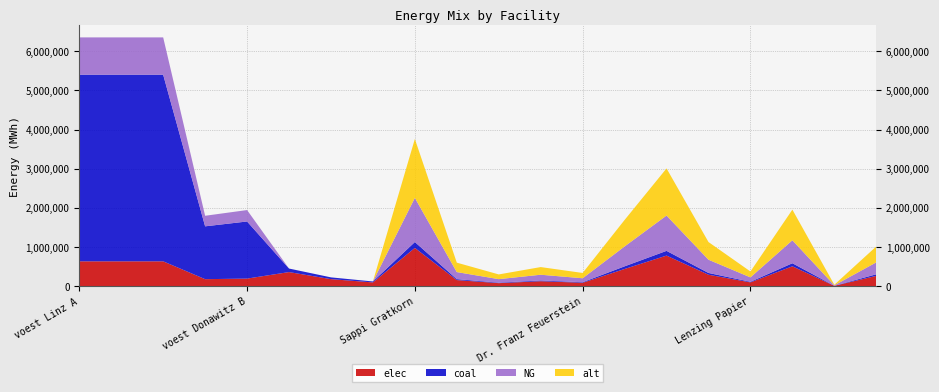

Reading left to right, transcribe all the data shown in this chart.

elec: 635096.3	635096.3	635096.3	179813.1	194392.6	360800.0	180400.0	96800.0	977166.7	156346.7	78173.3	127031.7	87945.0	439725.0	781733.3	293150.0	97716.7	508126.7	9771.7	263835.0
coal: 4763222.2	4763222.2	4763222.2	1348598.6	1457944.4	90200.0	45100.0	24200.0	150333.3	24053.3	12026.7	19543.3	13530.0	67650.0	120266.7	45100.0	15033.3	78173.3	1503.3	40590.0
NG: 952644.4	952644.4	952644.4	269719.7	291588.9	0.0	0.0	0.0	1127500.0	180400.0	90200.0	146575.0	101475.0	507375.0	902000.0	338250.0	112750.0	586300.0	11275.0	304425.0
alt: 0.0	0.0	0.0	0.0	0.0	0.0	0.0	0.0	1503333.3	240533.3	120266.7	195433.3	135300.0	676500.0	1202666.7	451000.0	150333.3	781733.3	15033.3	405900.0